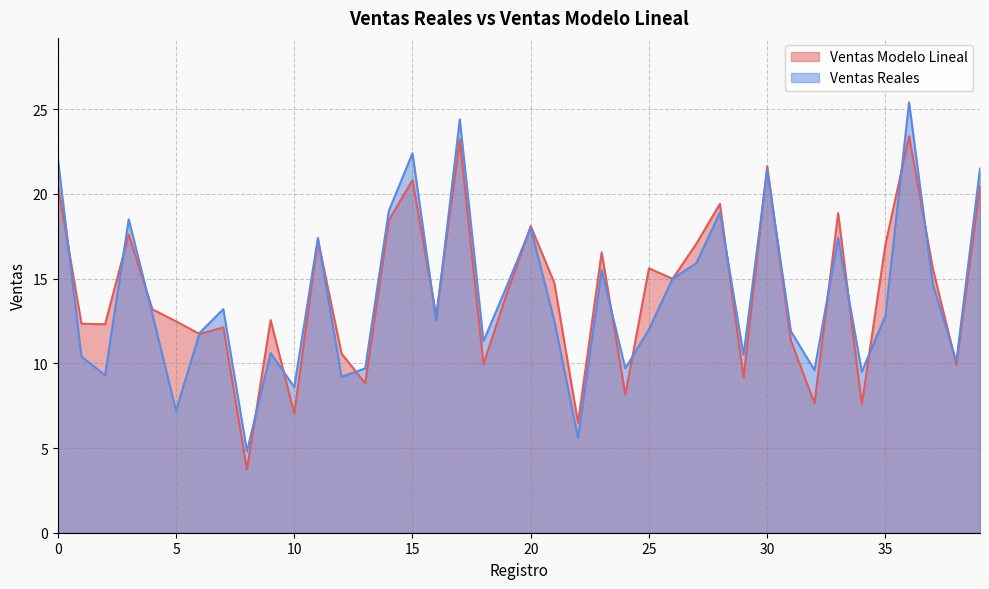

How many distinct data groups are displayed?

2